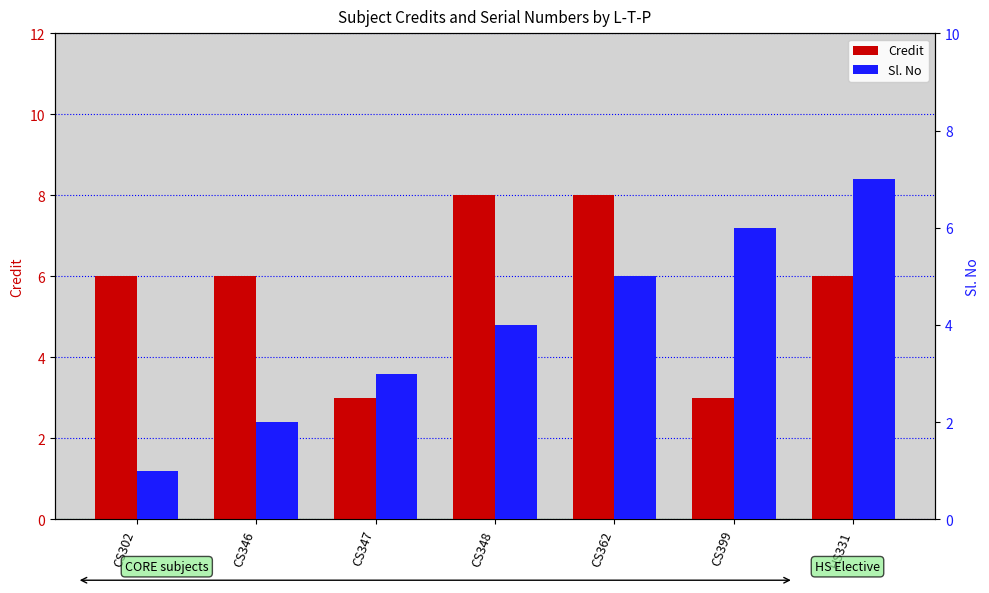

Rank the series at CS348 from highest to lowest value.

Credit, Sl. No